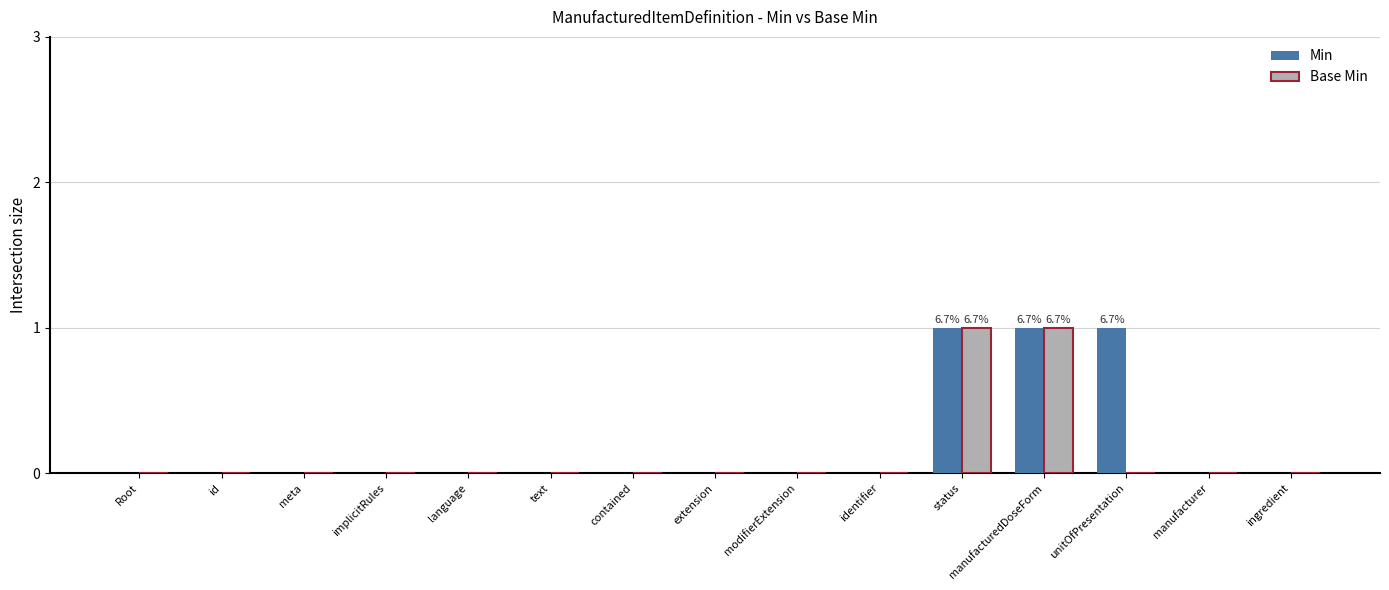

Is the value of Min at identifier greater than the value of Base Min at manufacturedDoseForm?

No